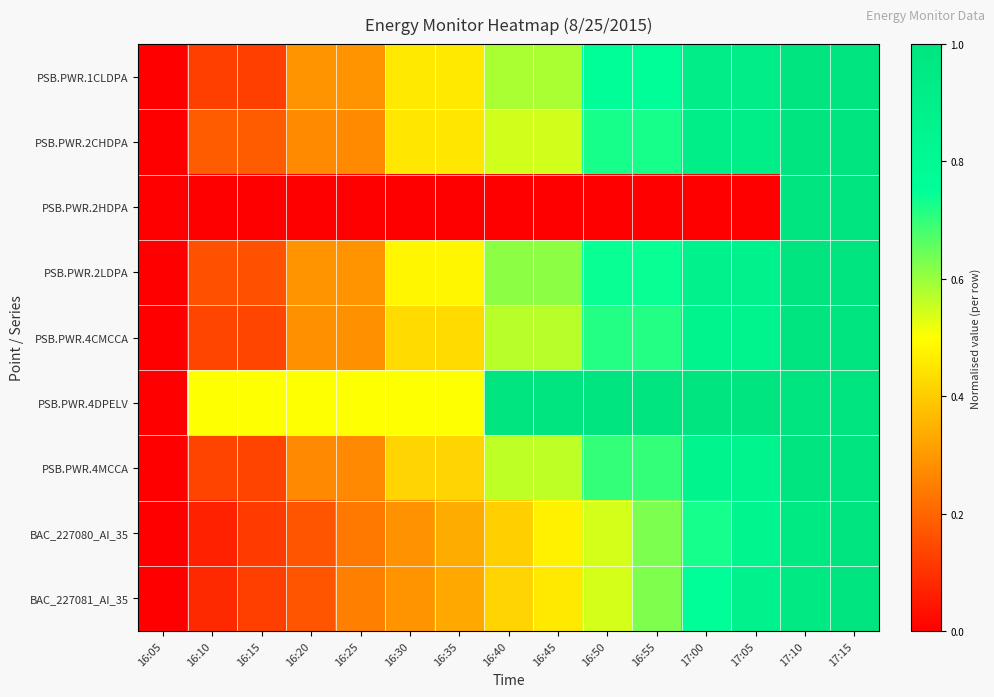

Which series has the largest total across all categories?

PSB.PWR.4DPELV